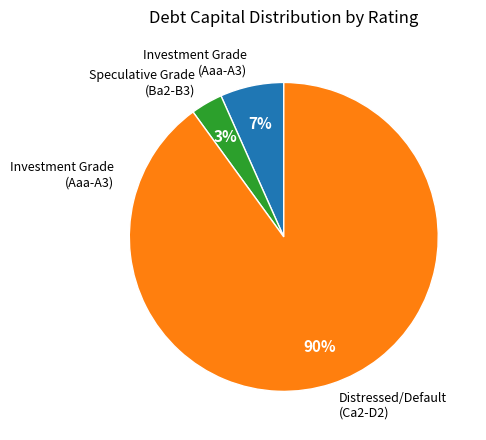

Count the number of slices in the pie.

3